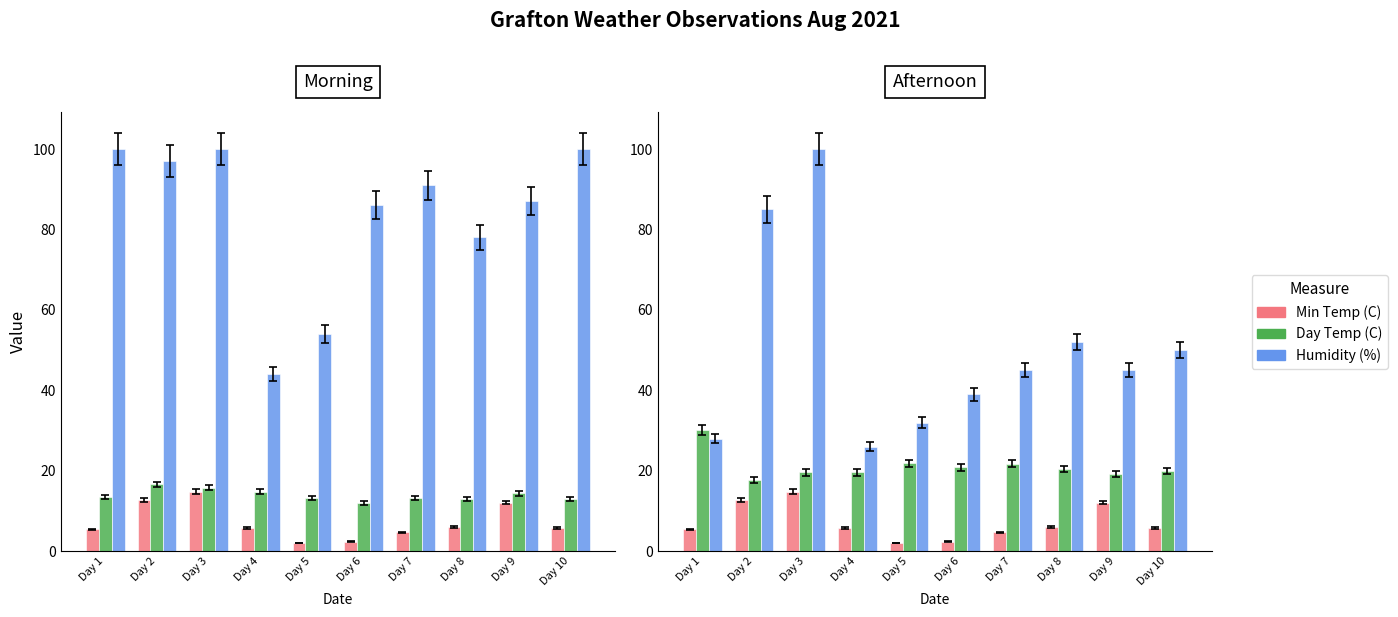

Which series has the largest total across all categories?

9am Humidity (%)